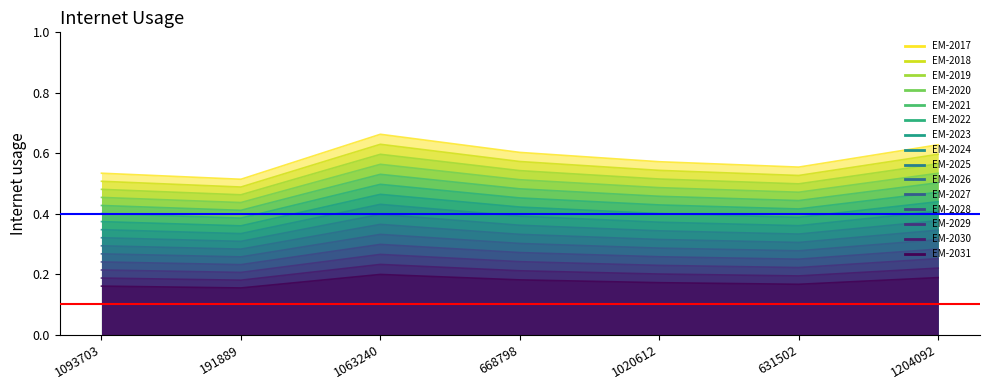

List the labels in order of value, smallest first.

191889, 1093703, 631502, 1020612, 668798, 1204092, 1063240